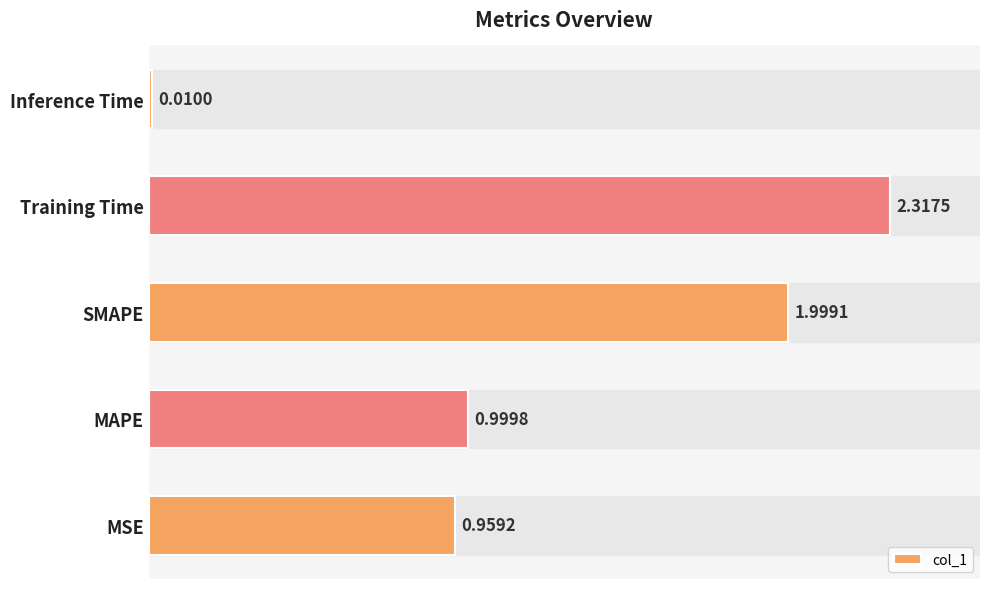

Count the number of data series in this chart.

1